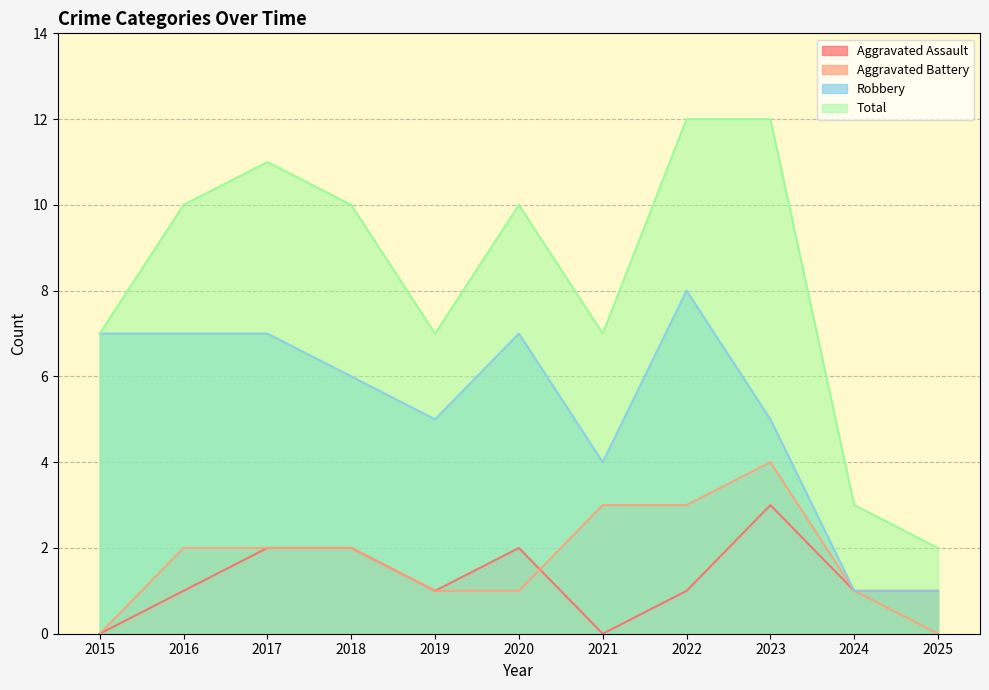

Rank the series at 2017 from lowest to highest value.

Aggravated Assault, Aggravated Battery, Robbery, Total